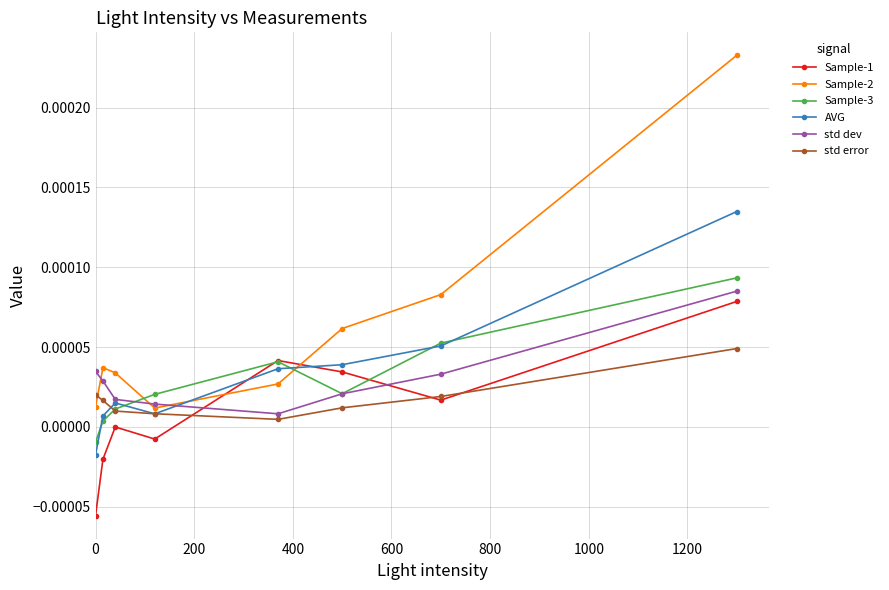

In Sample-1, how many points are higher than both neighbors (excluding endpoints)?

2